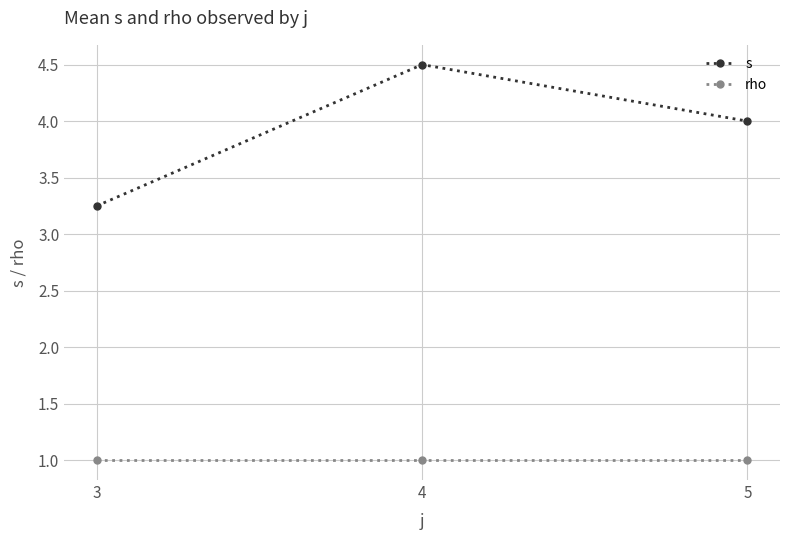

How many data points does each series have?

3